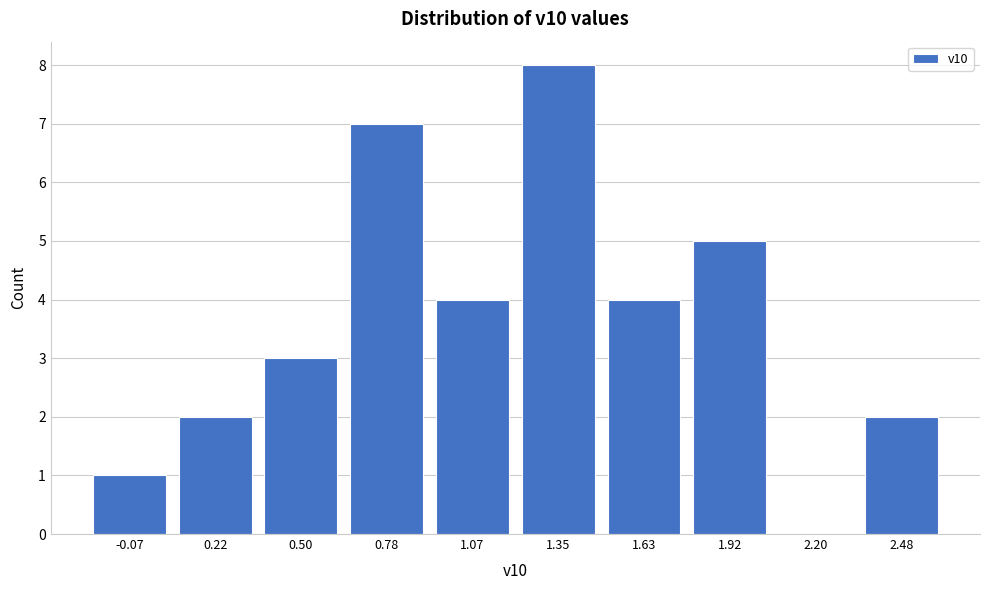

Reading left to right, extract all data points from this chart.

-0.07=1	0.22=2	0.50=3	0.78=7	1.07=4	1.35=8	1.63=4	1.92=5	2.20=0	2.48=2